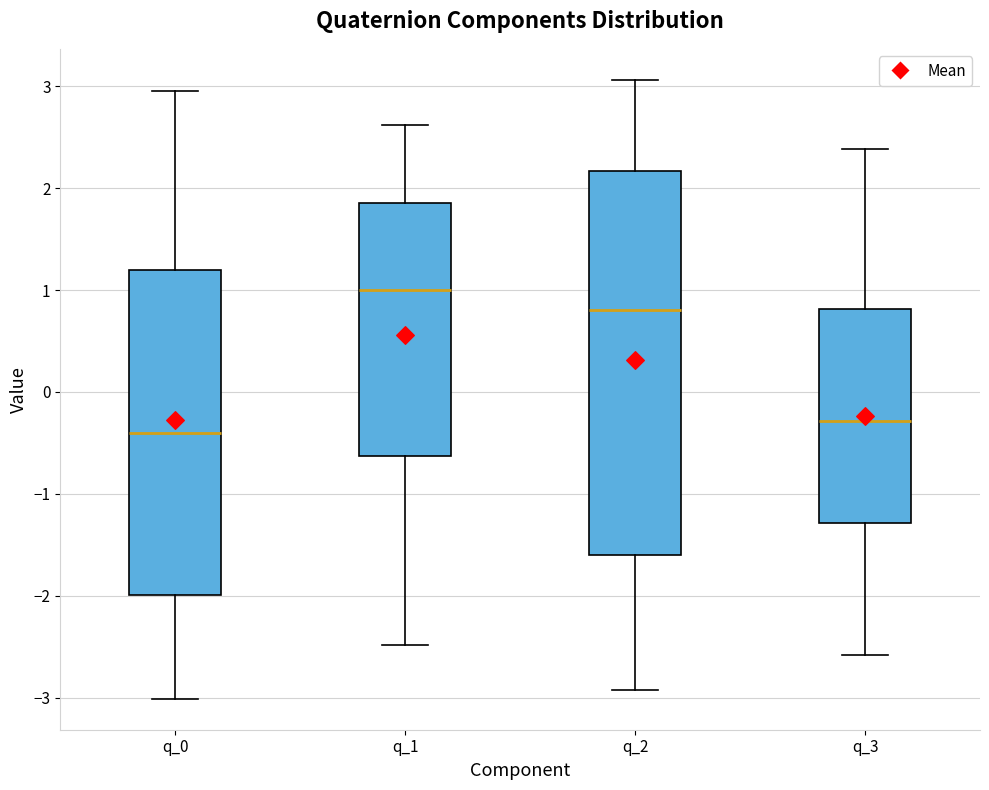

Where does the lower whisker of the box for q_3 end on the y-axis? The values are not printed on the chart, so give them approximately, as read against the axis.

-2.6